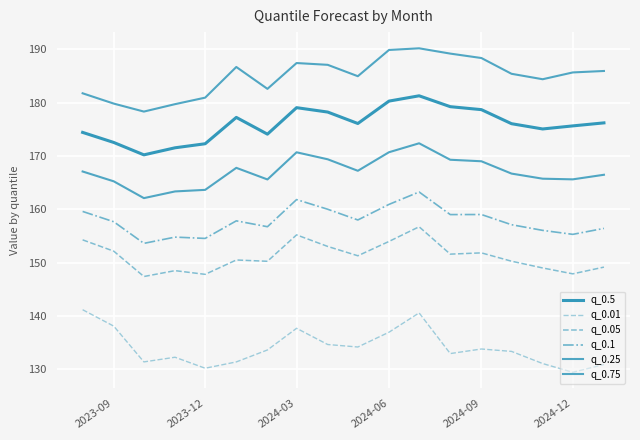

Which series has the widest spread of values?

q_0.75